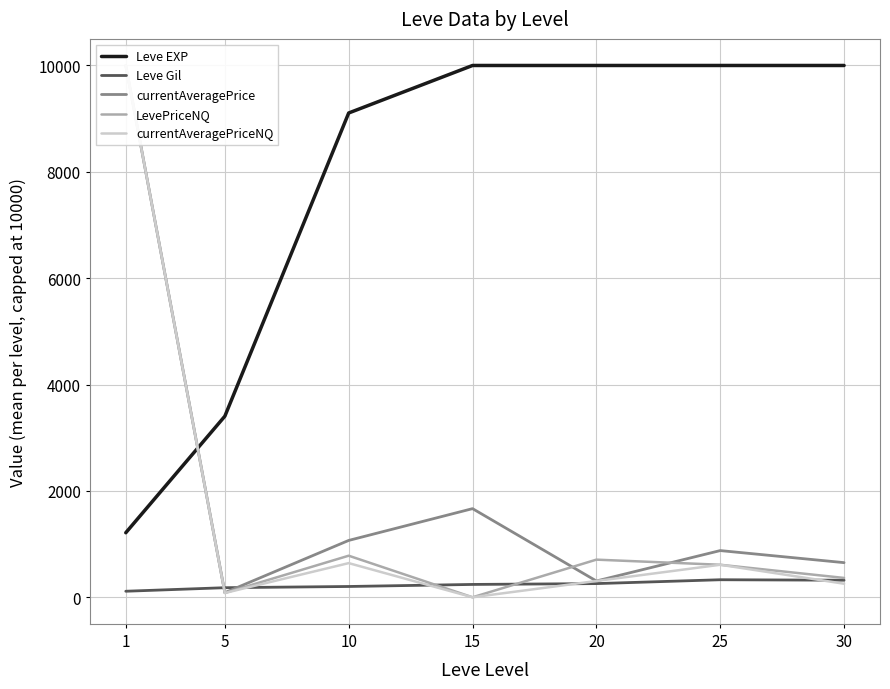

What value does the currentAveragePriceNQ series have at 1?

10000.0